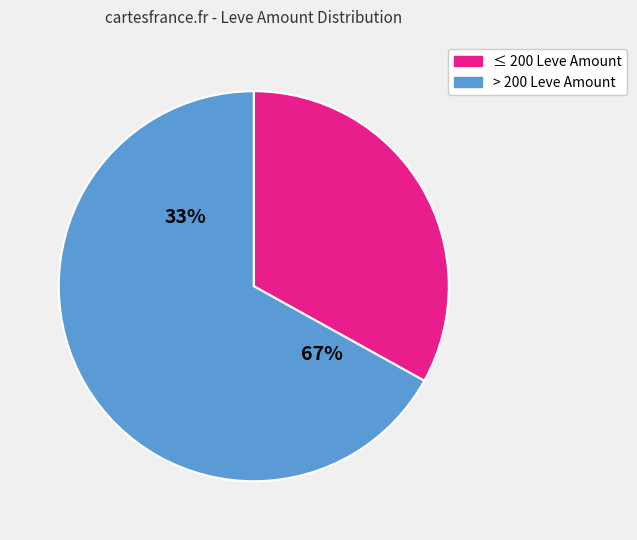

True or false: Iron Ornamental Hammer accounts for 10% of the total.

False